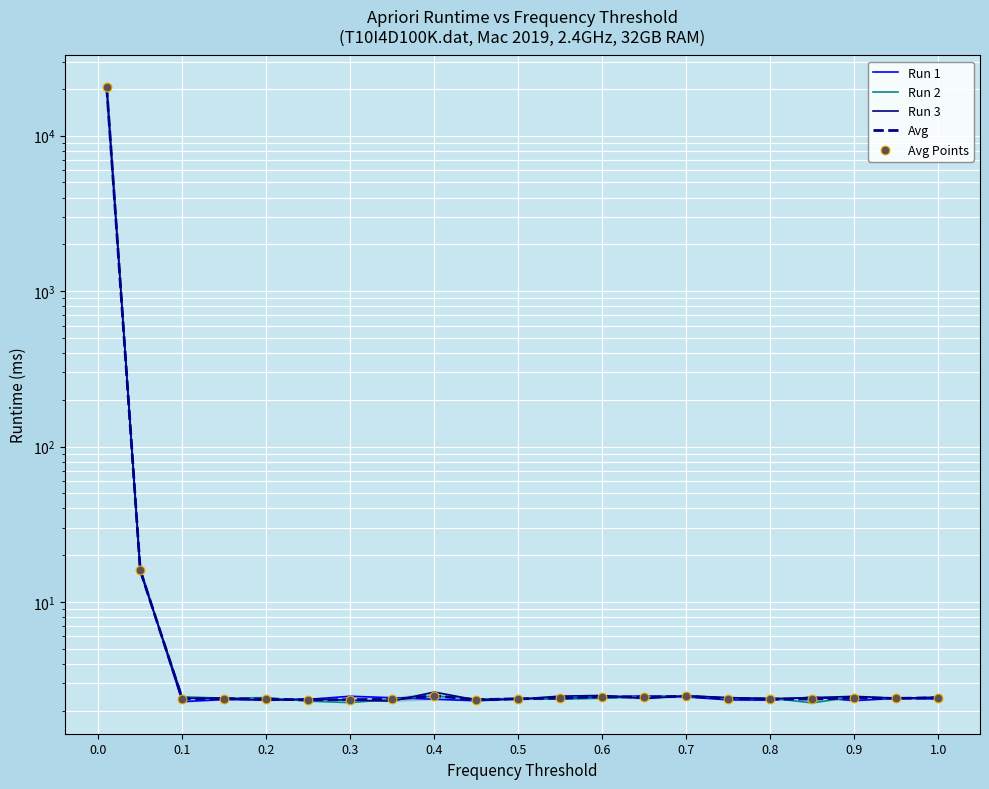

Is the value of Run 2 at 0.4 greater than the value of Avg Points at 0.1?

Yes